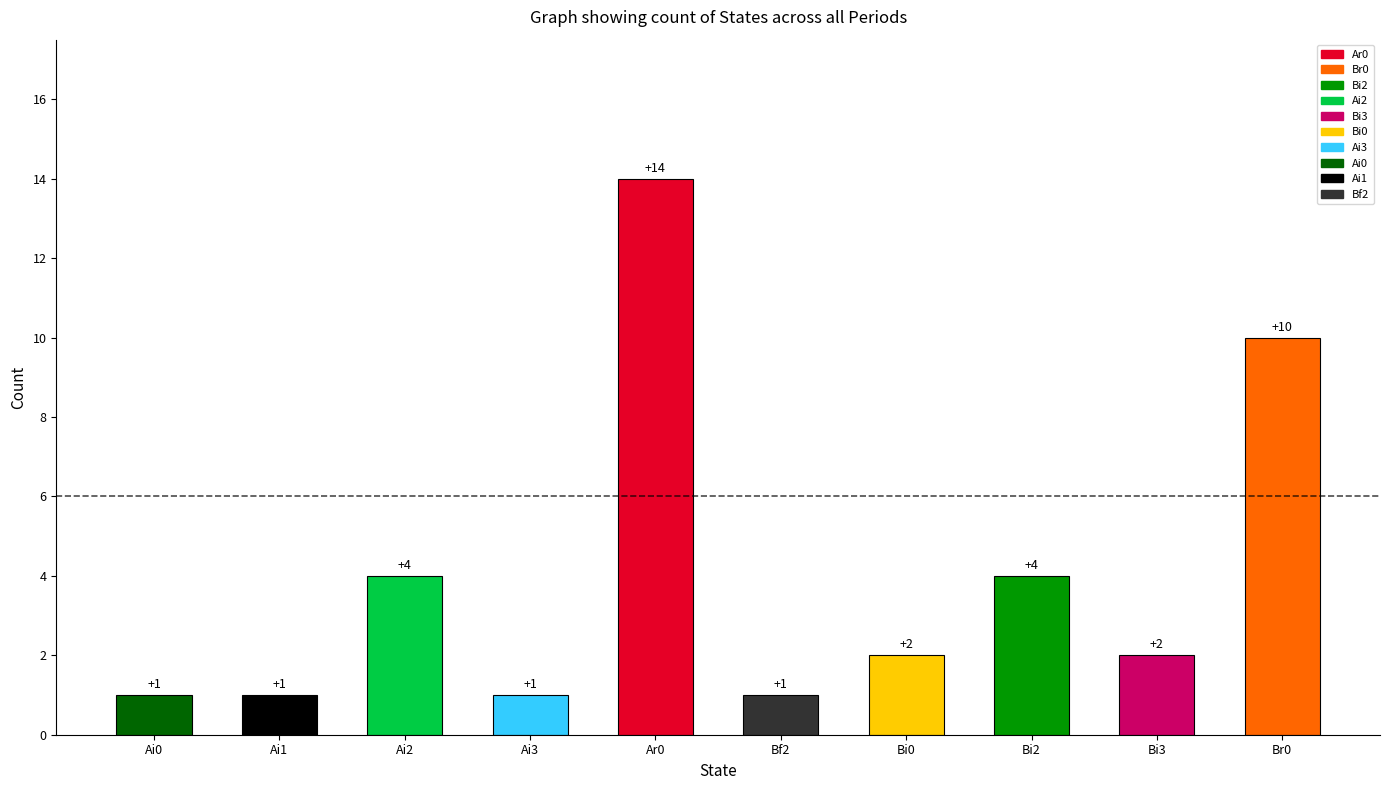

The value at Bf2 is 2. True or false?

False